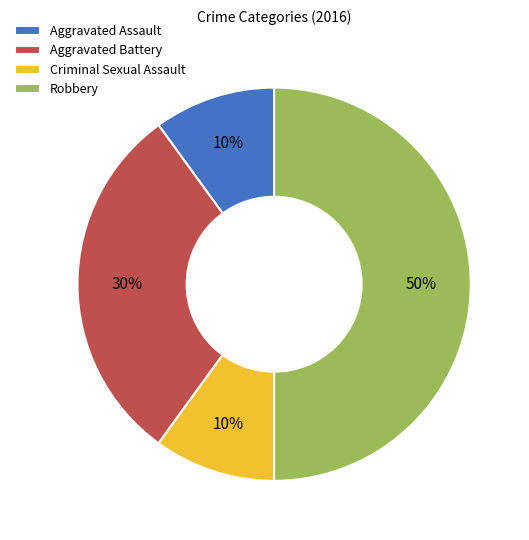

Which category has the biggest portion of the pie?

Robbery